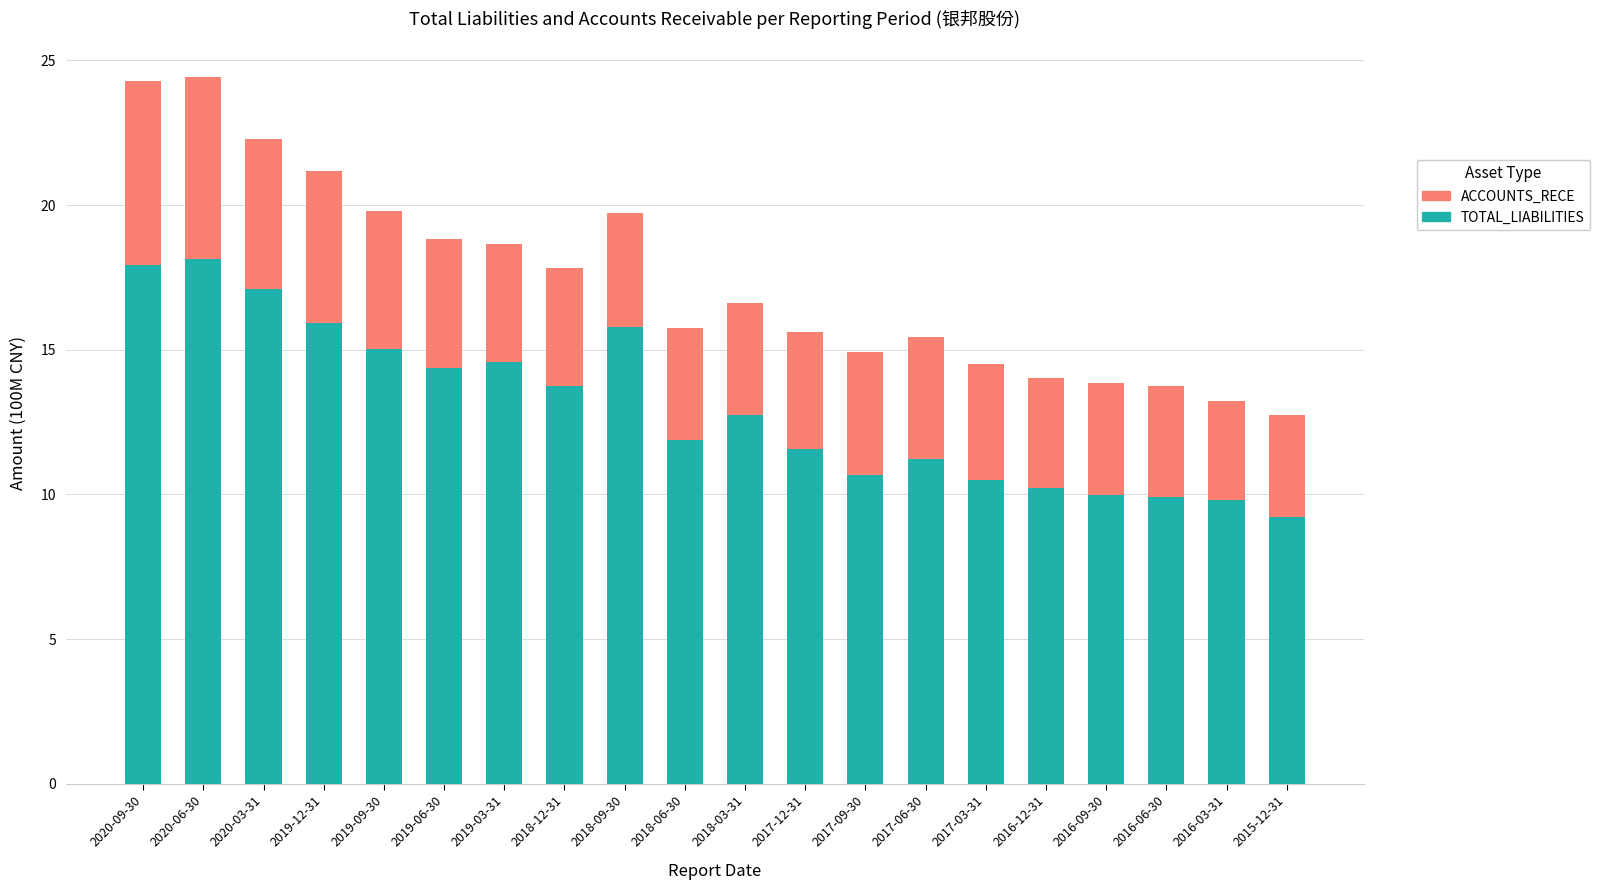

The value of TOTAL_LIABILITIES at 2016-09-30 is 10.0. True or false?

True